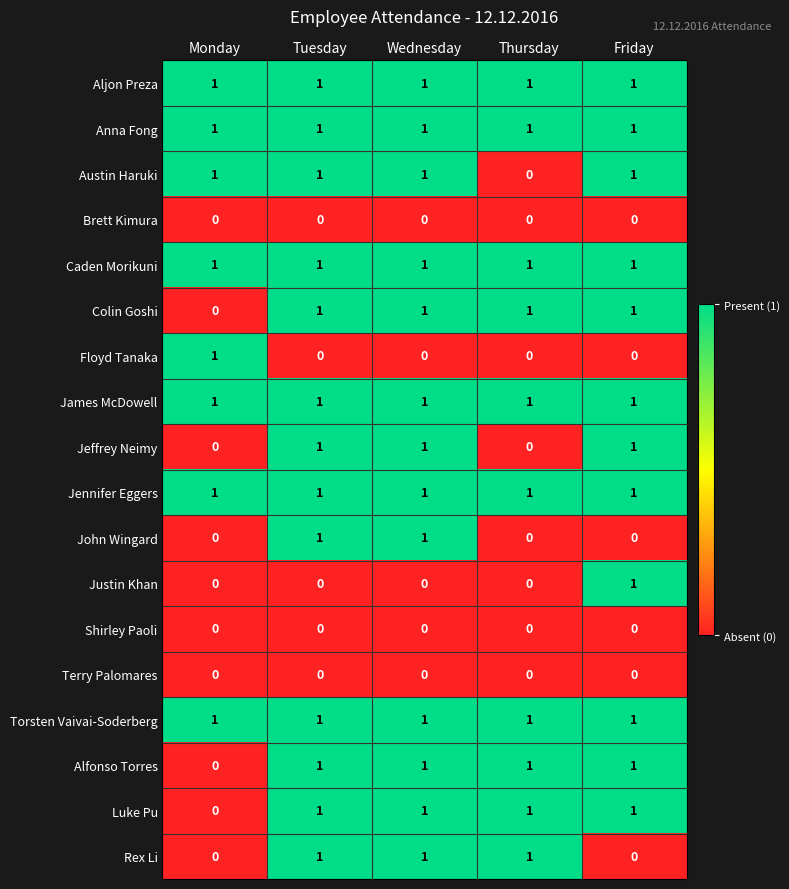

What is the difference between the highest and lowest values at Thursday?

1